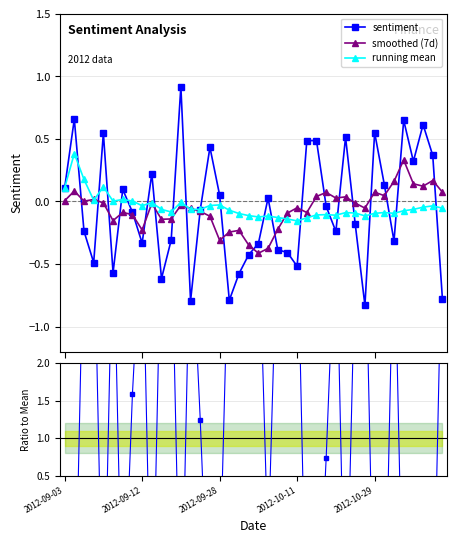

How many values in sentiment are above zero?

18